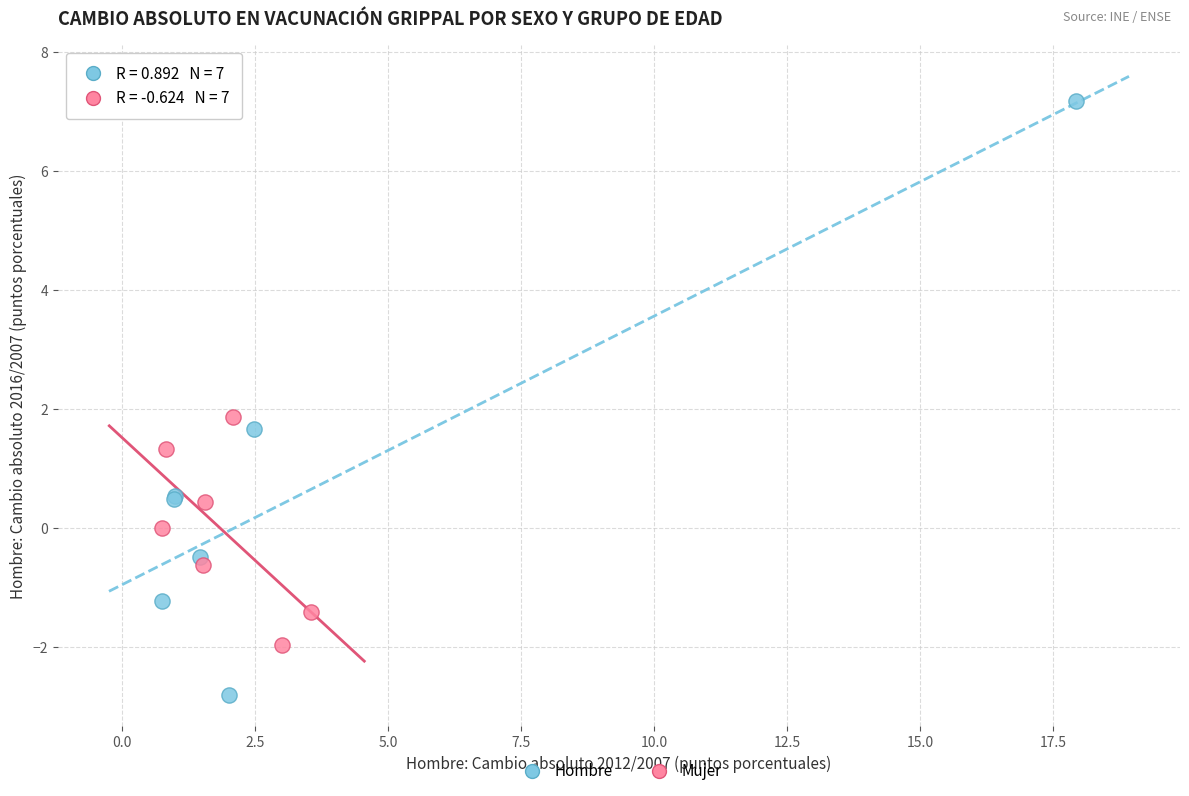

Which series has the largest Y range (max minus min)?

Hombre